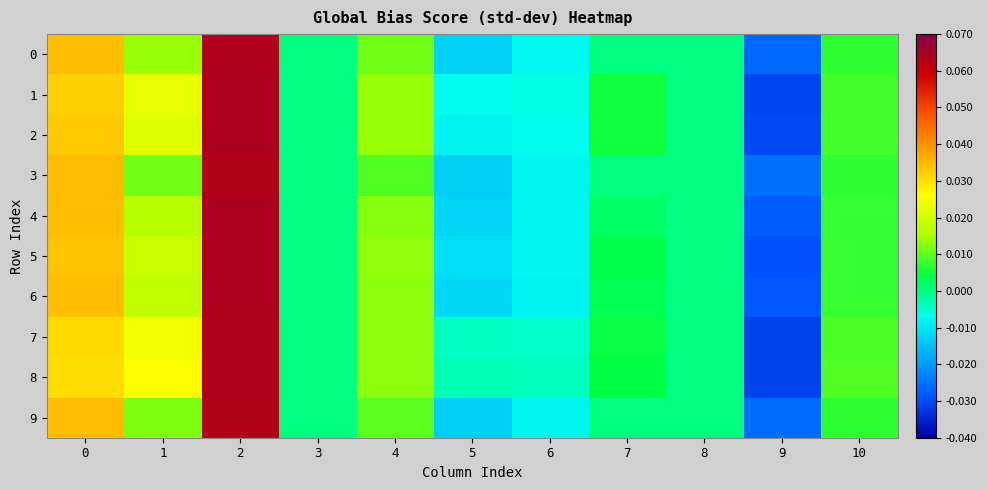

Which series changed the most between 2 and 6?

6